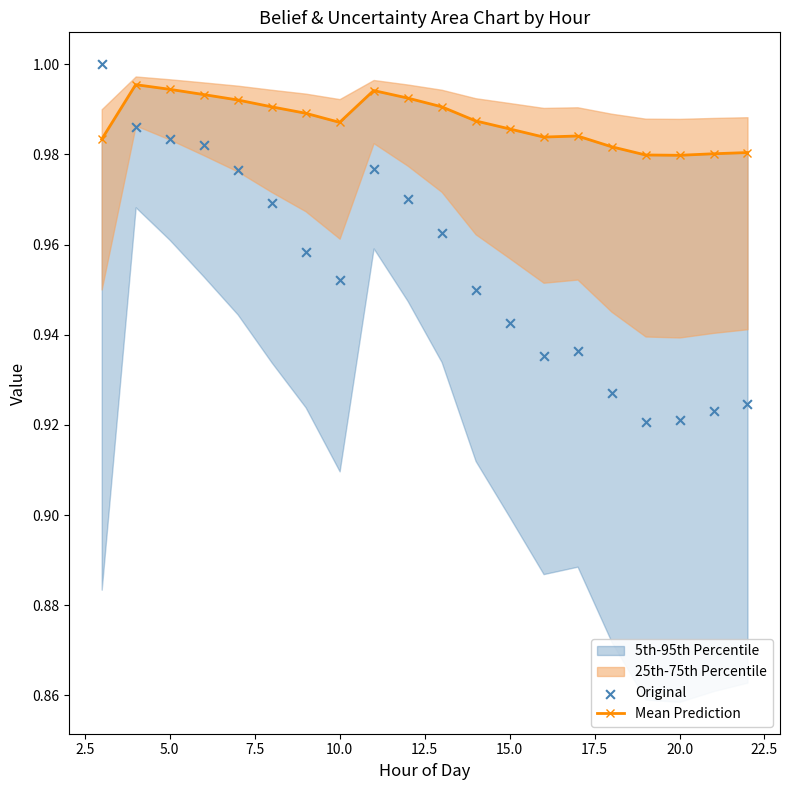

Which series has the largest total across all categories?

Mean Prediction